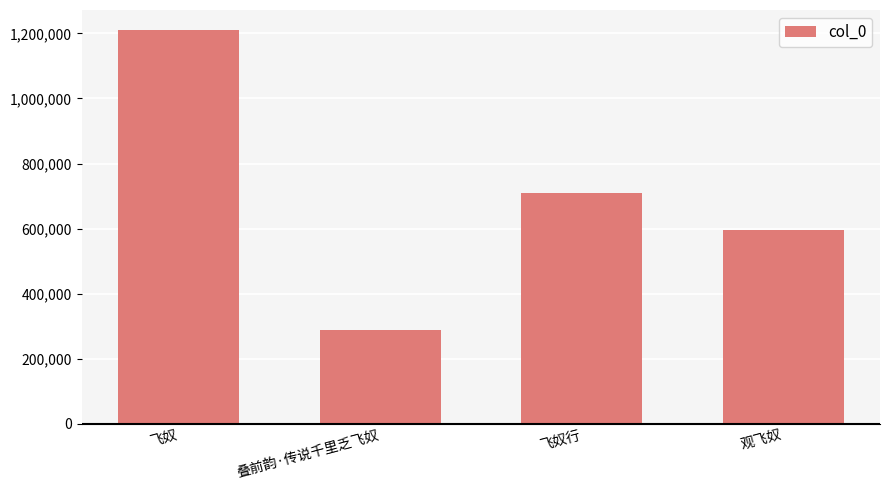

Reading left to right, list all the values displayed in this chart.

飞奴=1211497	叠前韵·传说千里乏飞奴=287991	飞奴行=709665	观飞奴=596608